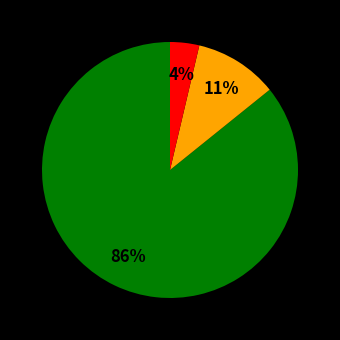

How many slices are in this pie chart?

3